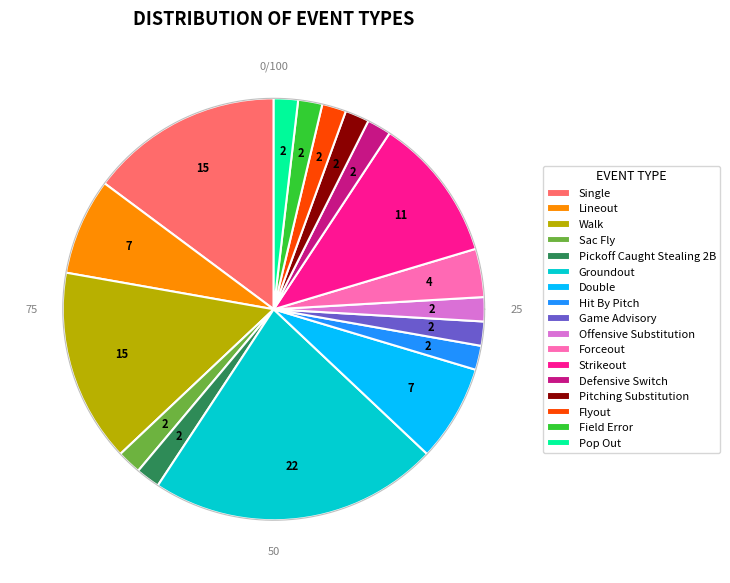

Rank the categories by value from highest to lowest.

Groundout, Single, Walk, Strikeout, Lineout, Double, Forceout, Sac Fly, Pickoff Caught Stealing 2B, Hit By Pitch, Game Advisory, Offensive Substitution, Defensive Switch, Pitching Substitution, Flyout, Field Error, Pop Out